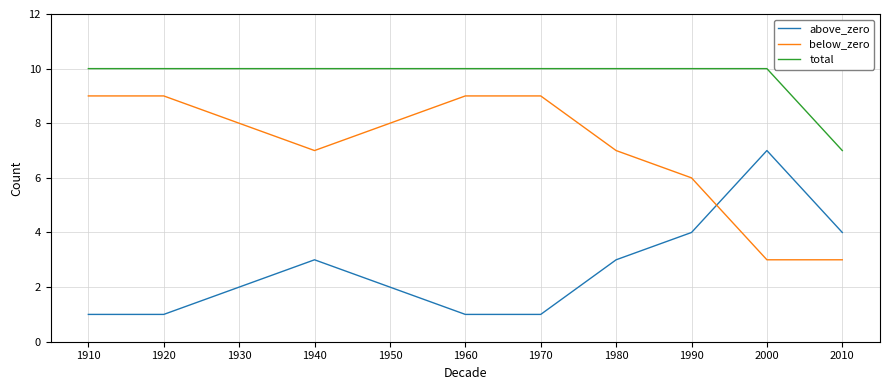

How many lines are shown in the chart?

3